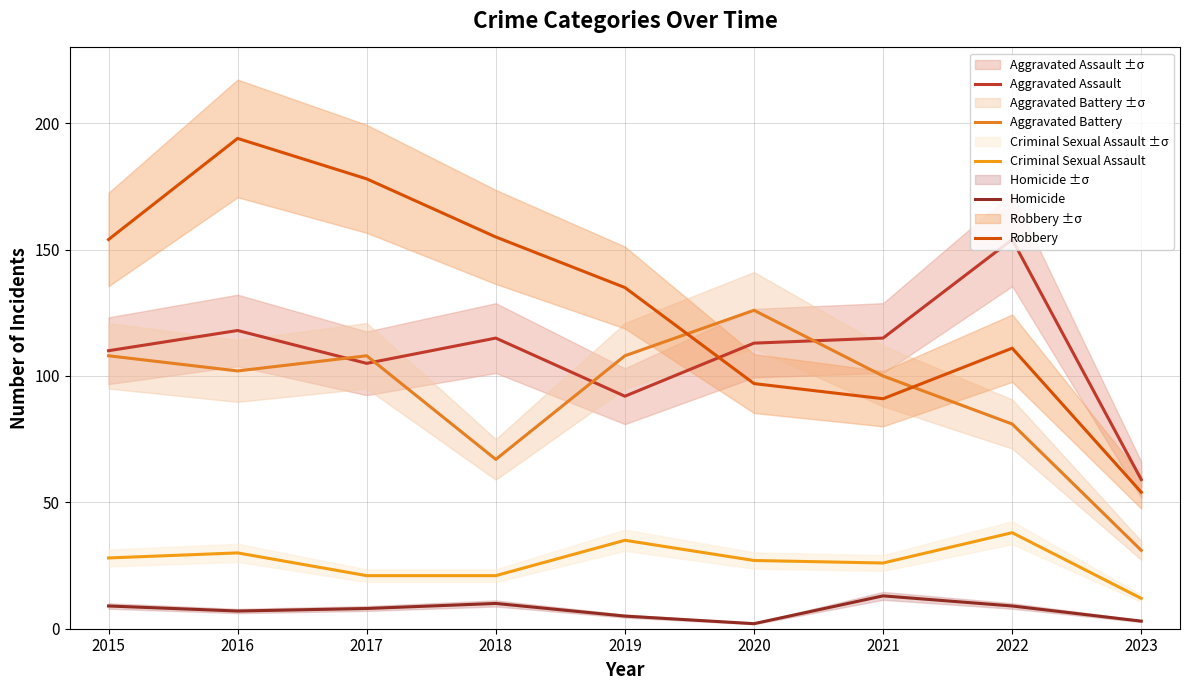

Which series has the largest total across all categories?

Robbery